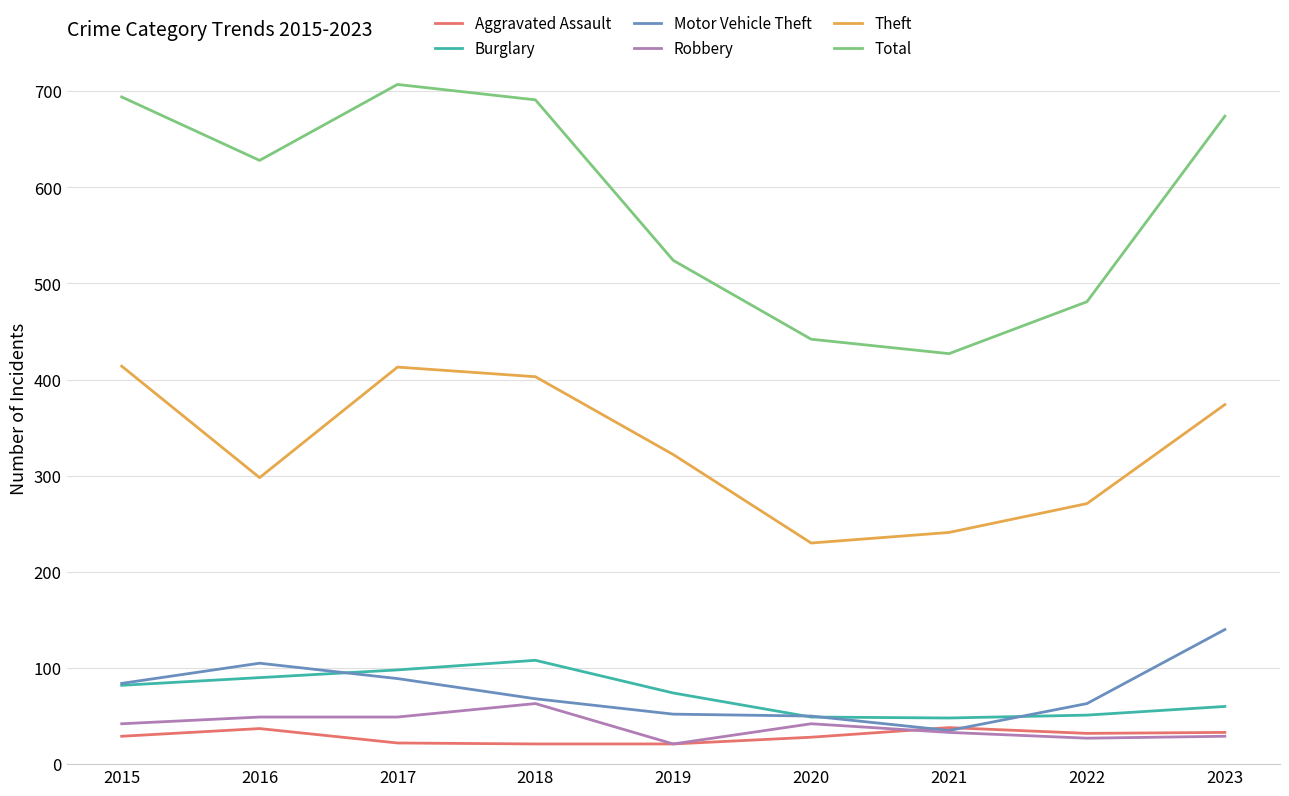

What is the difference between the highest and lowest values at 2019?

503